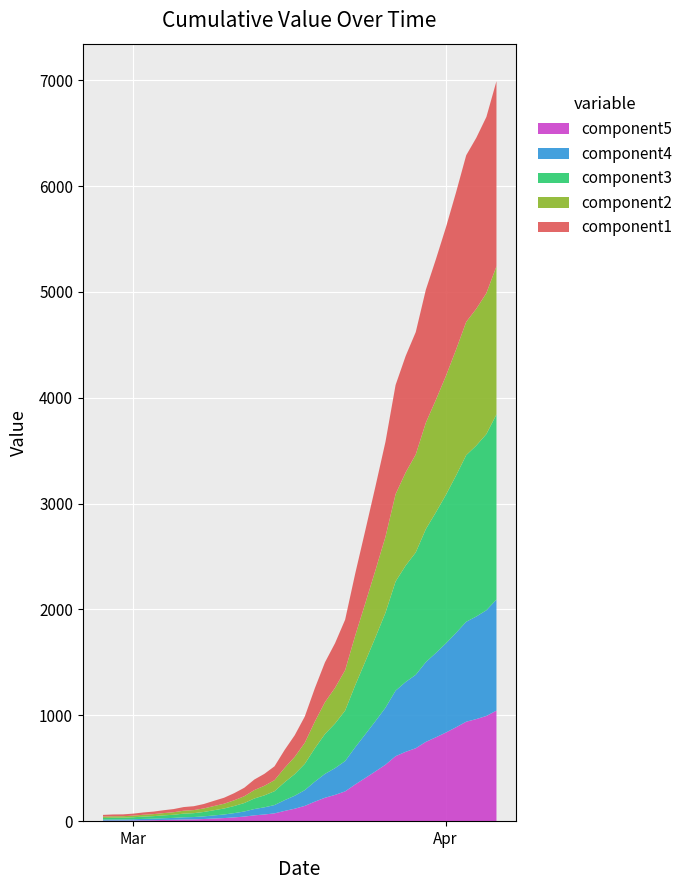

List the labels in order of value, smallest first.

2020-02-27, 2020-02-28, 2020-02-29, 2020-03-01, 2020-03-02, 2020-03-03, 2020-03-04, 2020-03-05, 2020-03-06, 2020-03-07, 2020-03-08, 2020-03-09, 2020-03-10, 2020-03-11, 2020-03-12, 2020-03-13, 2020-03-14, 2020-03-15, 2020-03-16, 2020-03-17, 2020-03-18, 2020-03-19, 2020-03-20, 2020-03-21, 2020-03-22, 2020-03-23, 2020-03-24, 2020-03-25, 2020-03-26, 2020-03-27, 2020-03-28, 2020-03-29, 2020-03-30, 2020-03-31, 2020-04-01, 2020-04-02, 2020-04-03, 2020-04-04, 2020-04-05, 2020-04-06